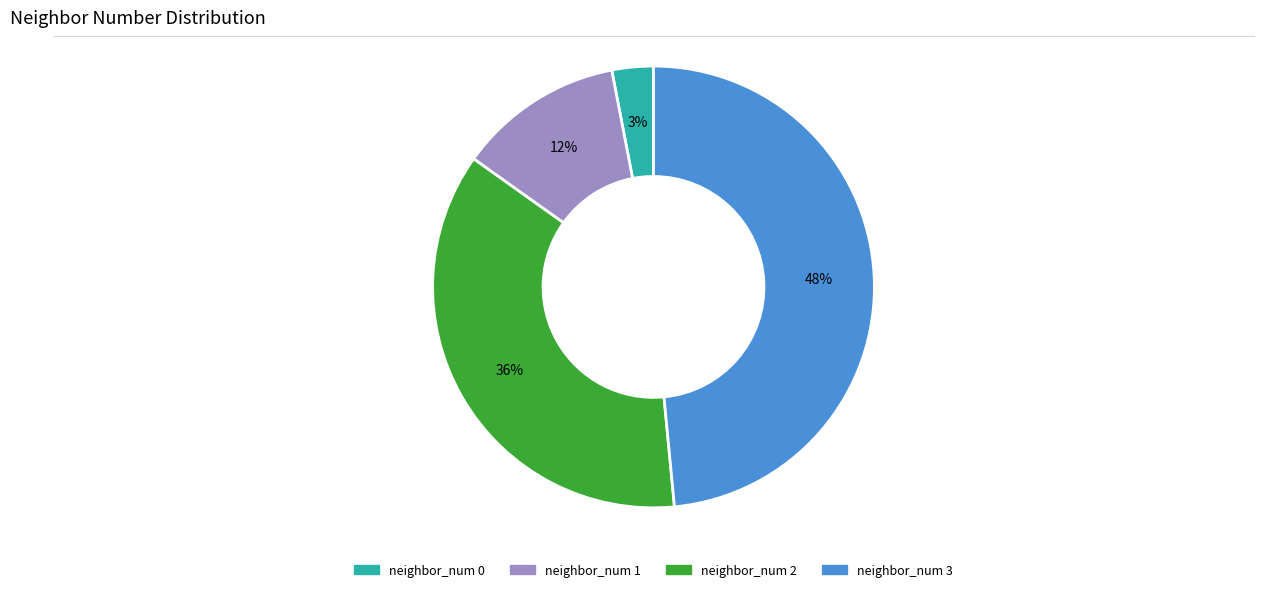

To the nearest percent, what is the difference between the largest and smallest slice percentages?

45%